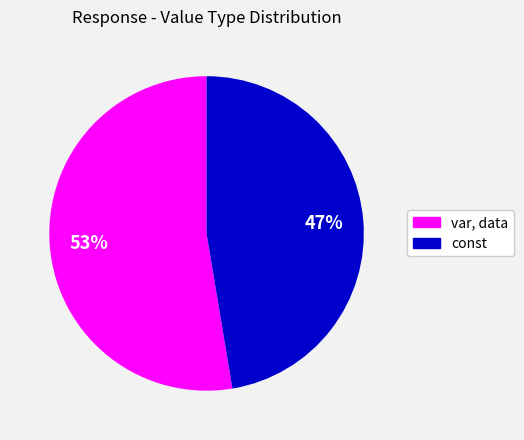

True or false: const accounts for 47% of the total.

True